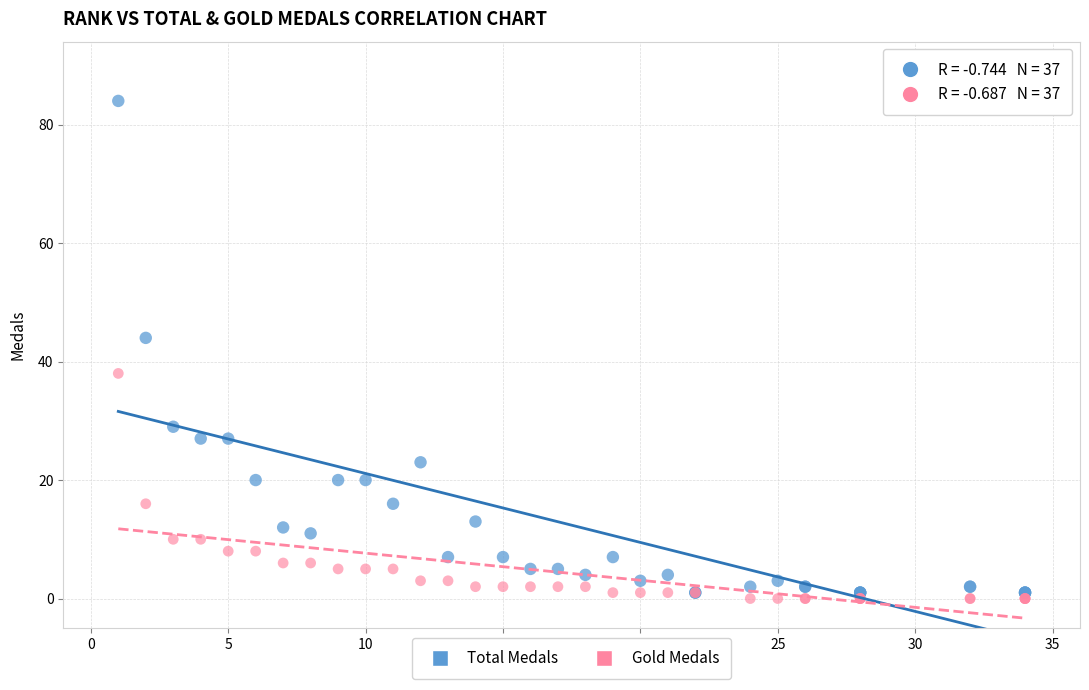

Across all series, what Y value is closest to 42?

44